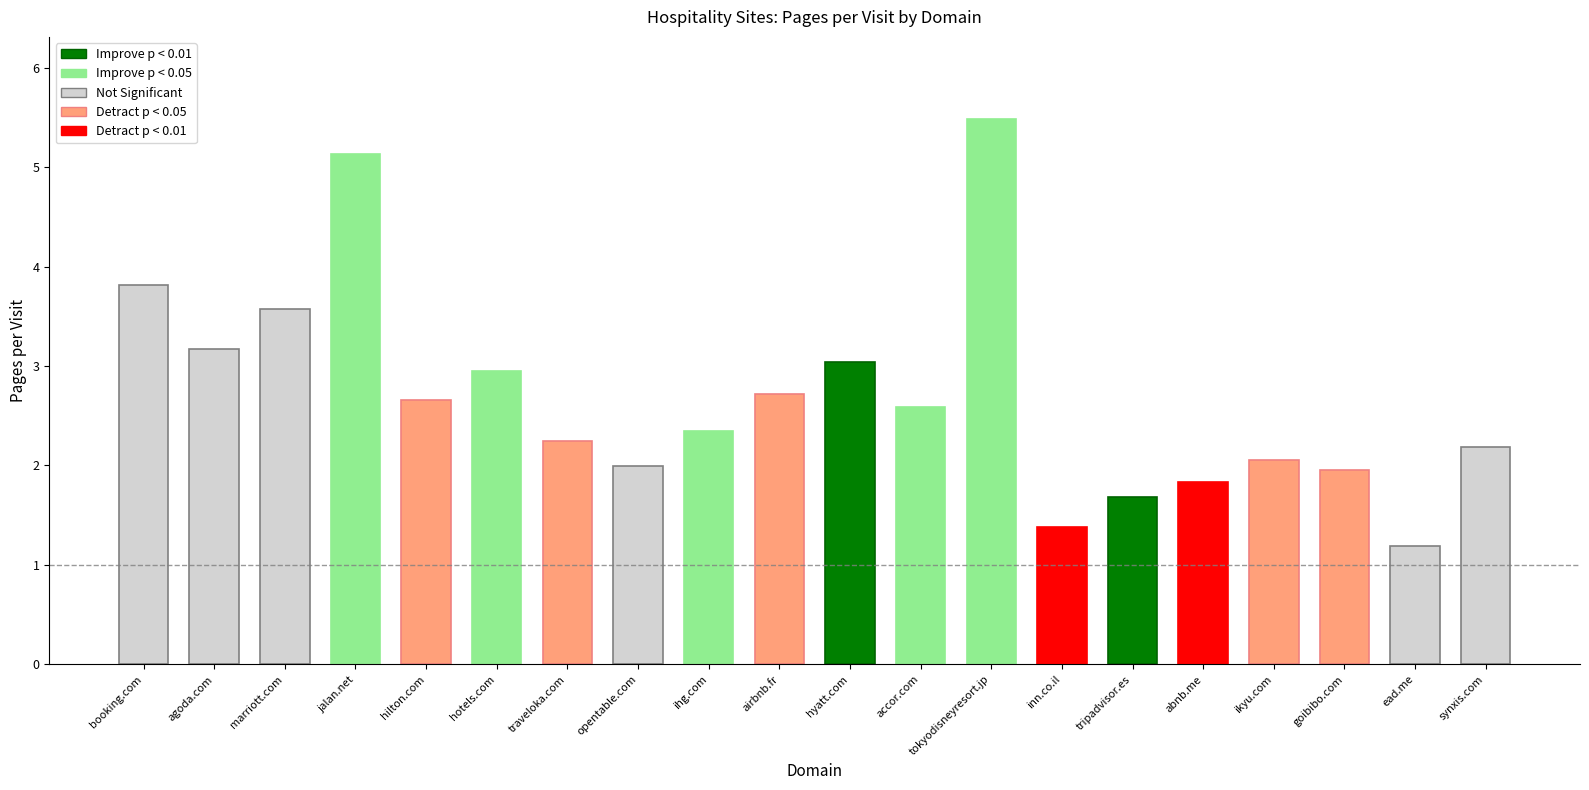

Reading left to right, extract all data points from this chart.

3.8	3.2	3.6	5.1	2.7	3.0	2.3	2.0	2.3	2.7	3.0	2.6	5.5	1.4	1.7	1.8	2.1	2.0	1.2	2.2